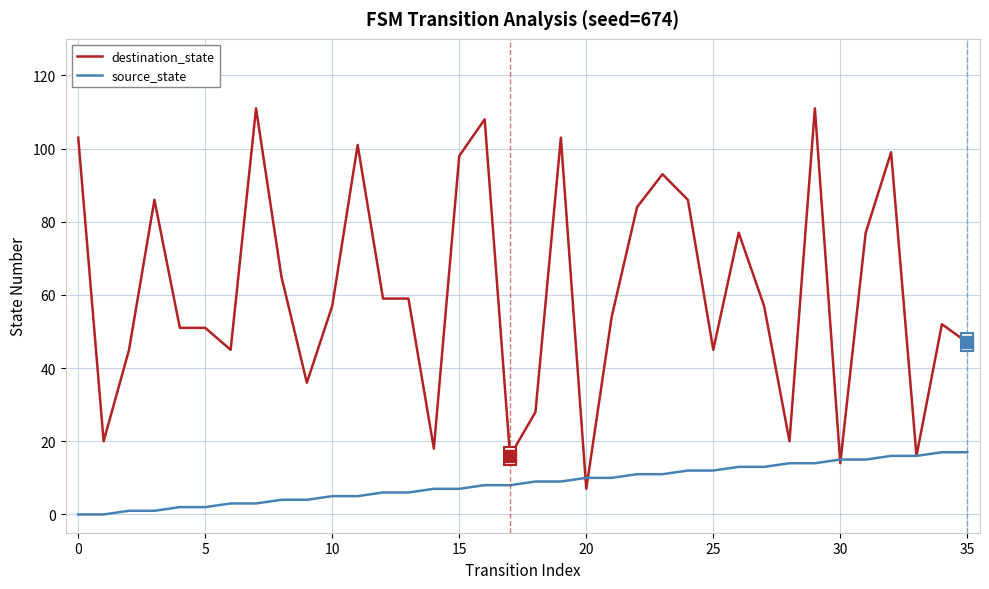

At how many categories does at least one series exceed 73?

14